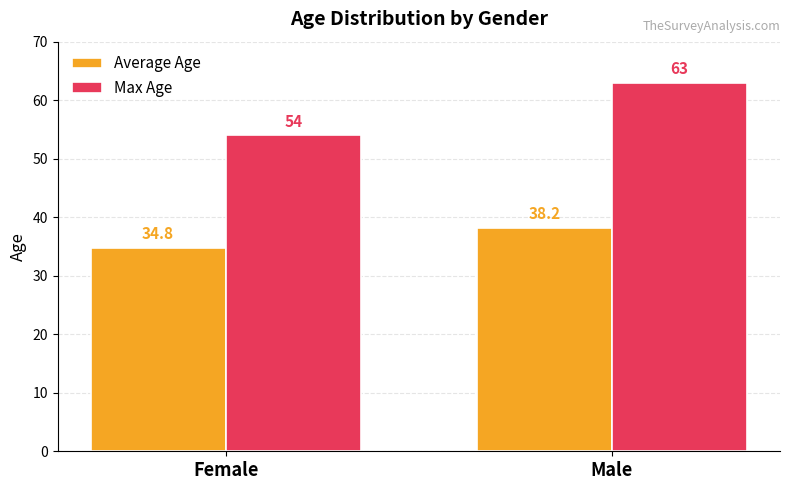

At how many categories does at least one series exceed 45?

2